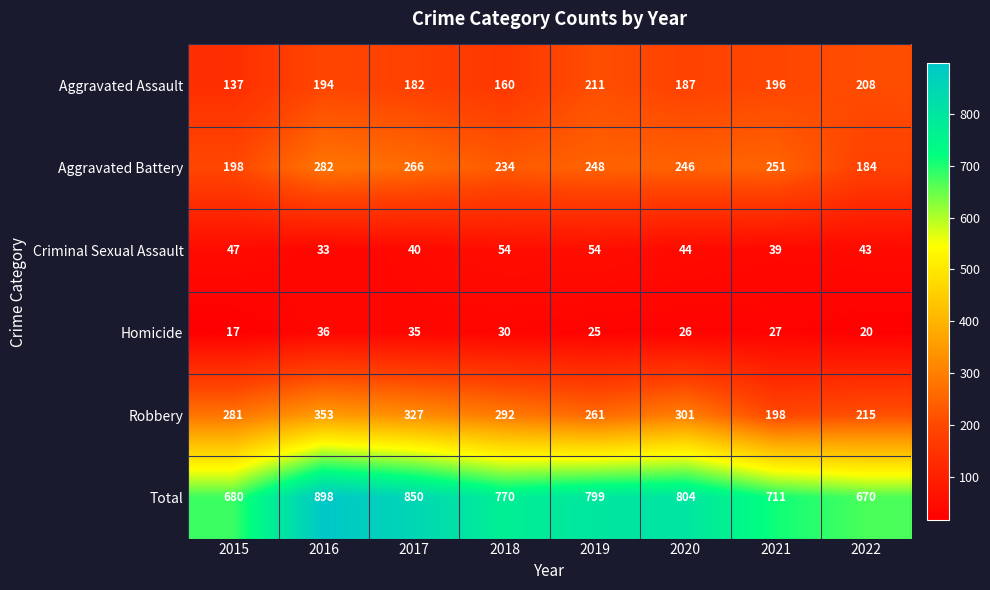

Between 2019 and 2022, which series saw the biggest shift?

Total